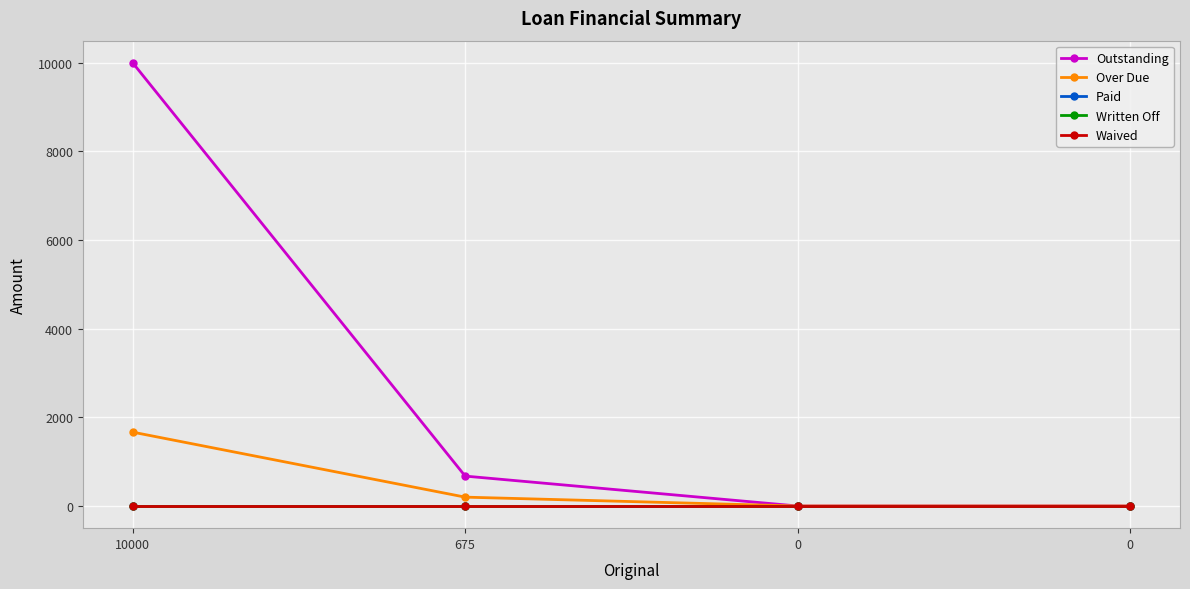

Which series has the widest spread of values?

Outstanding